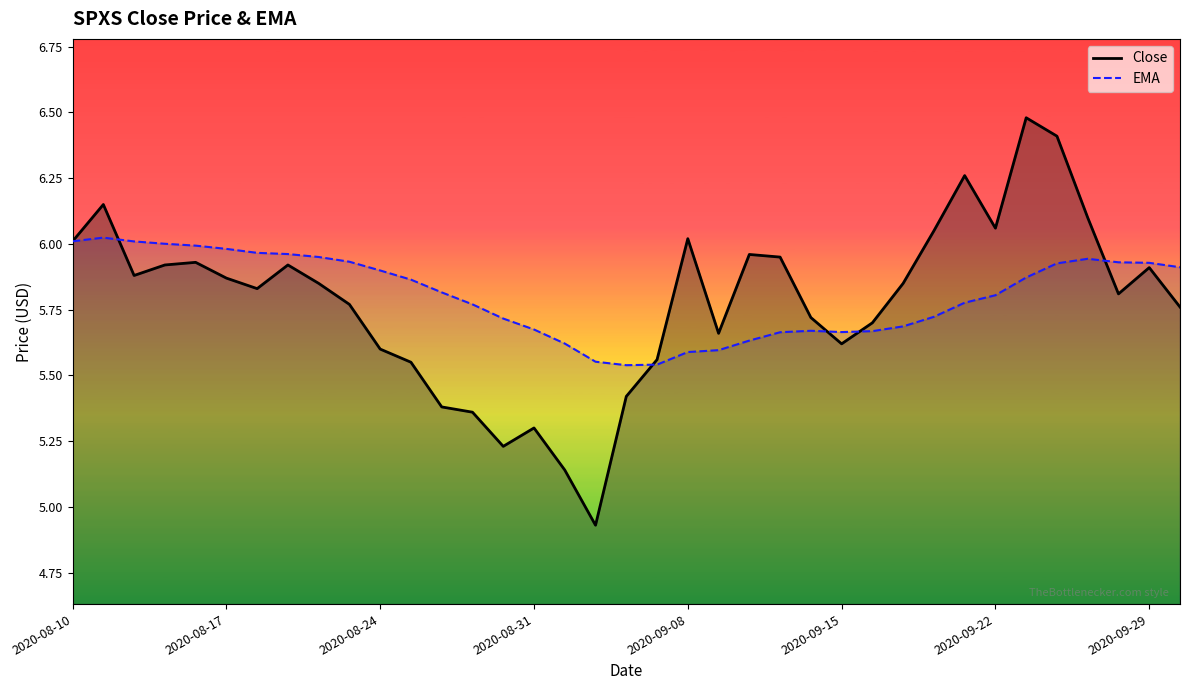

What position from the left is 34?

35